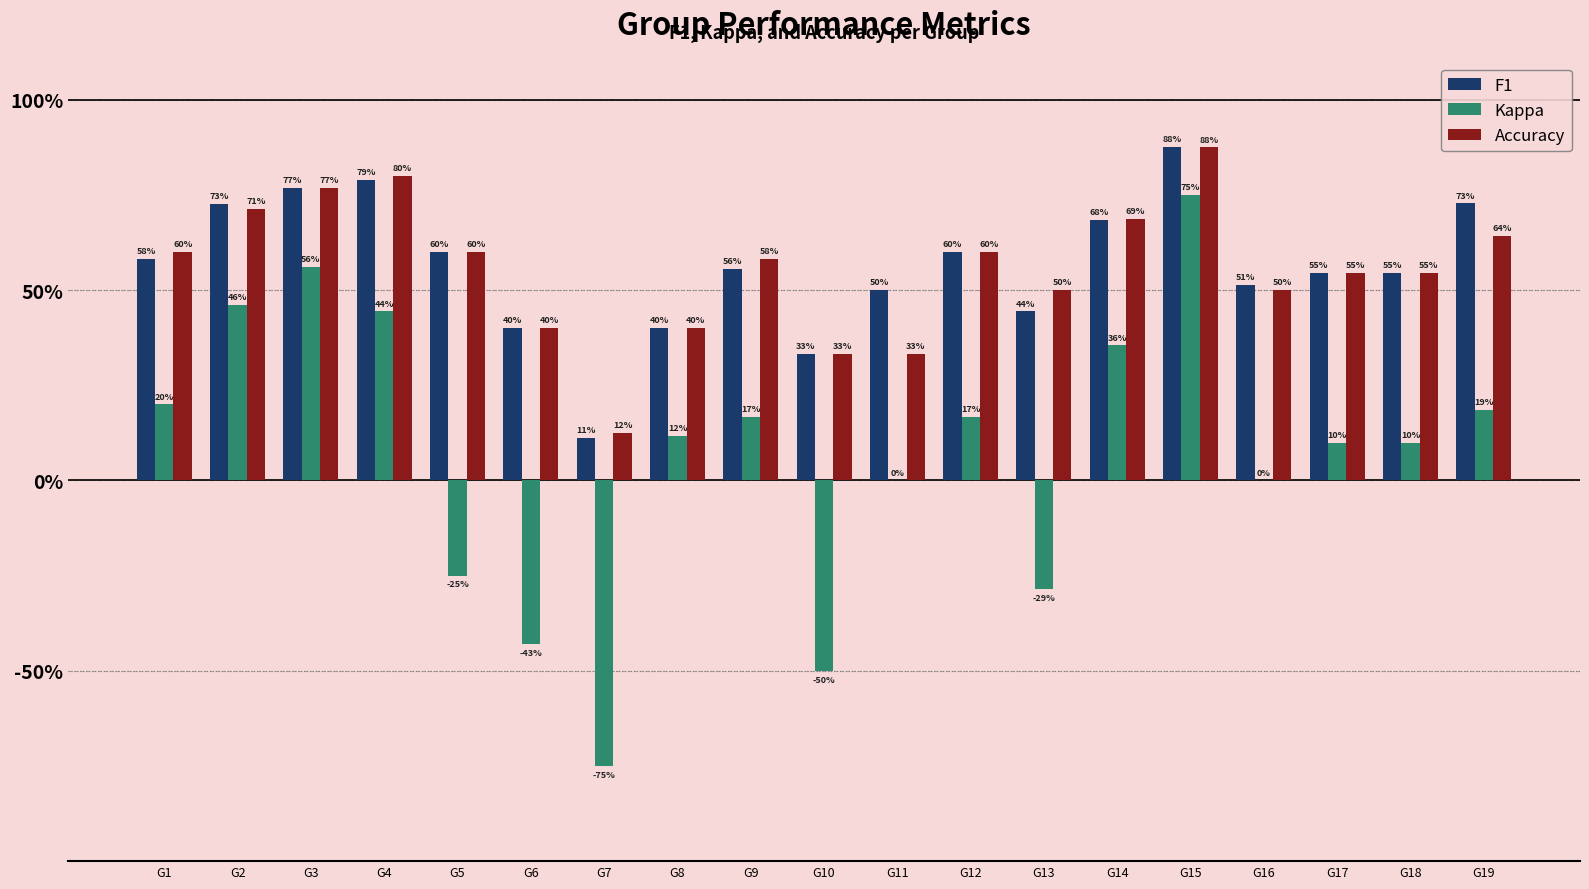

The F1 series shows 0.4 at G13. True or false?

True